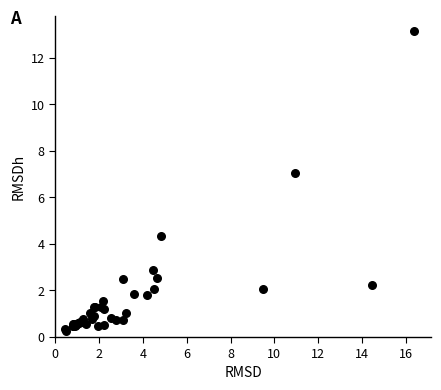

What Y value in the scatter plot is closest to 6?

7.0